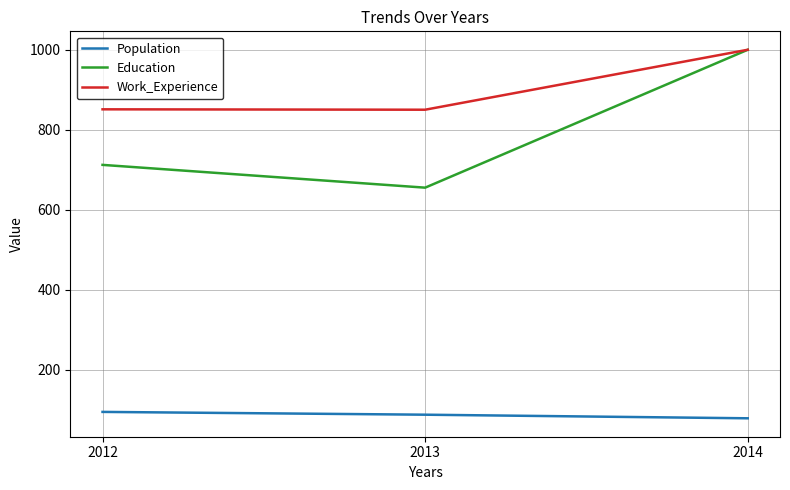

At how many categories does at least one series exceed 654?

3